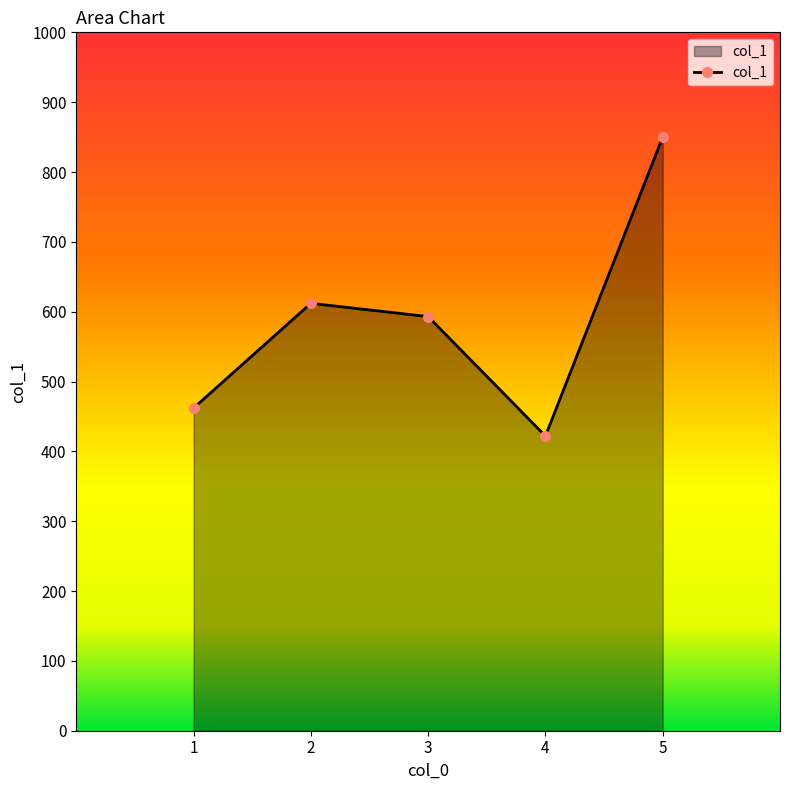

What is the maximum value shown in the chart?

850